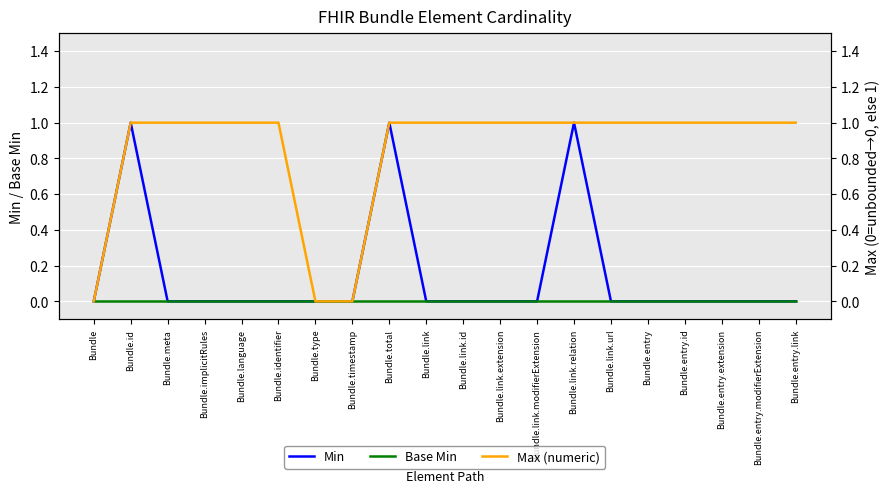

In Min, how many points are higher than both neighbors (excluding endpoints)?

3